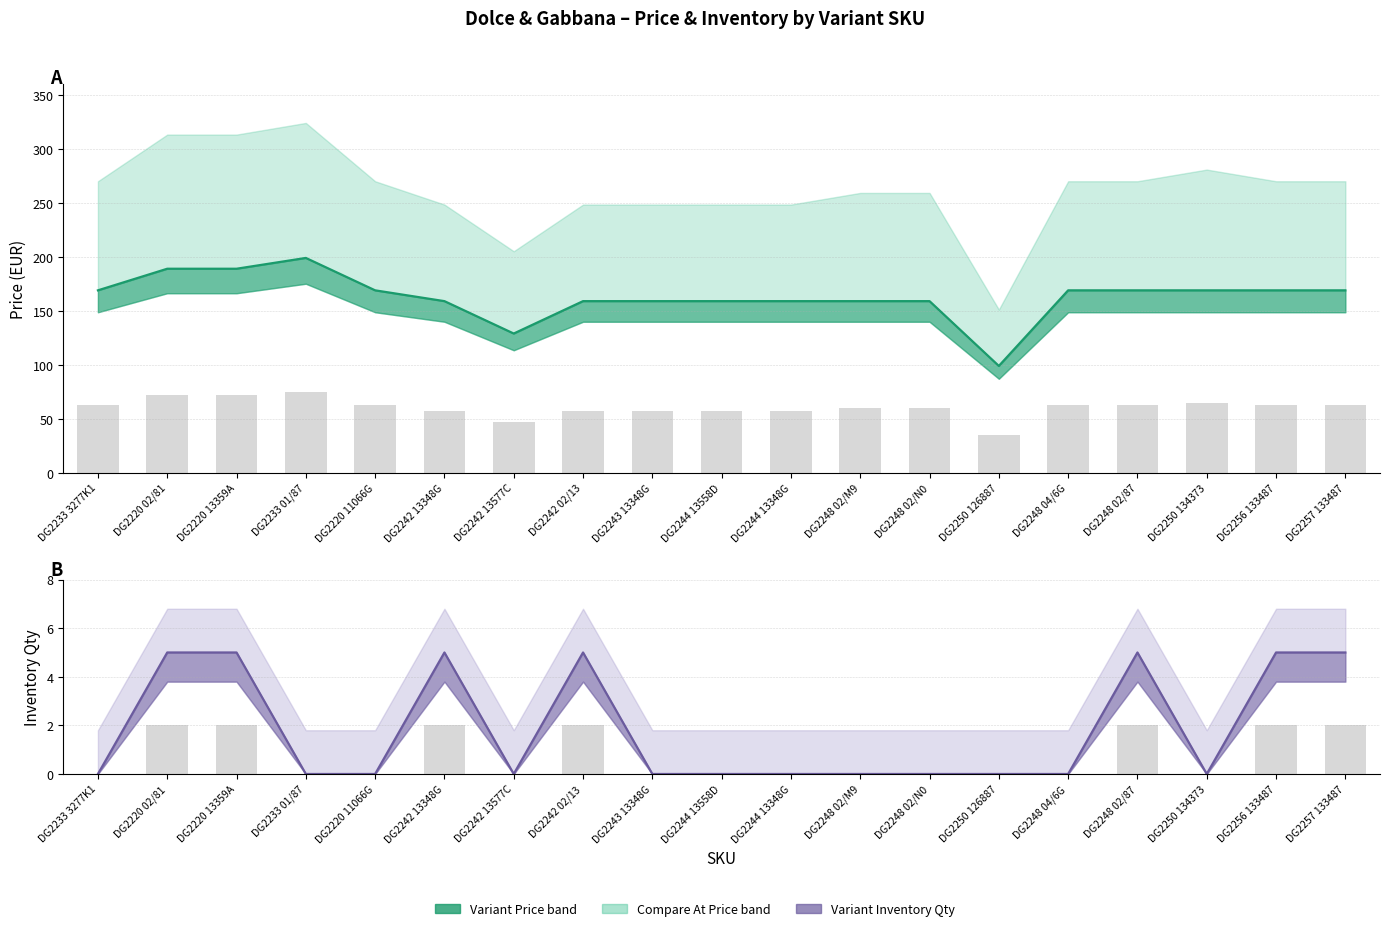

How many groups of bars are there?

19